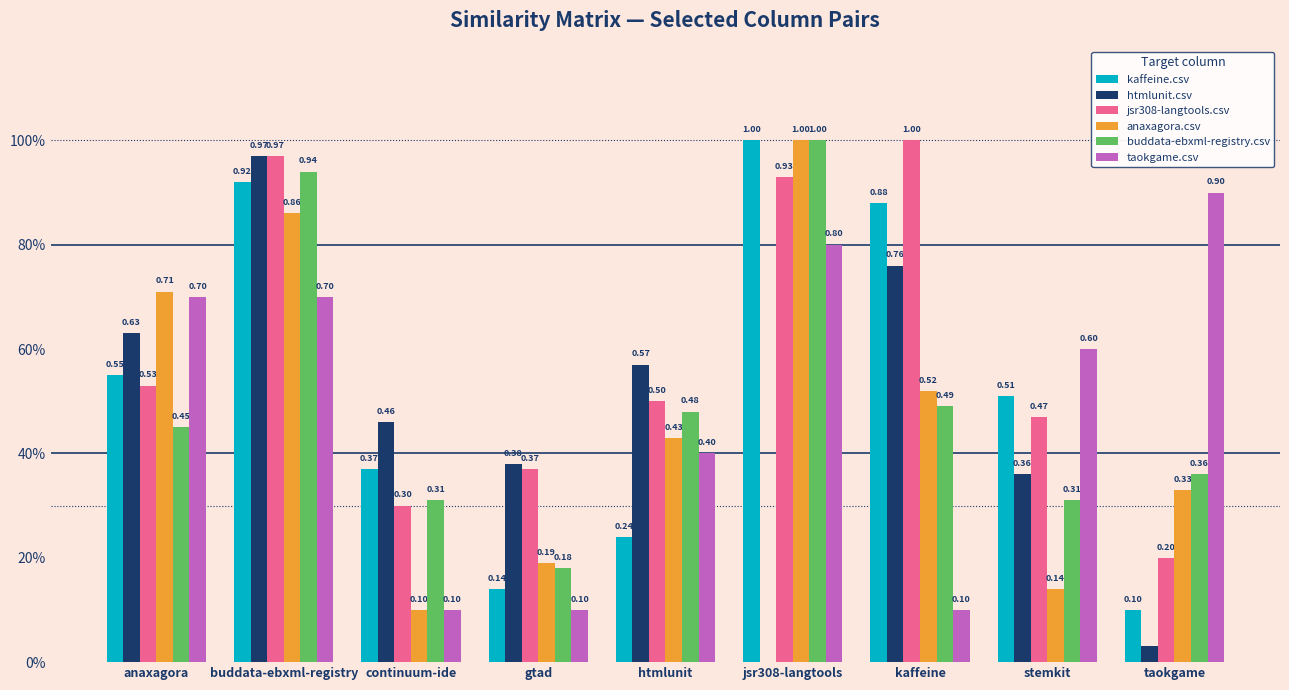

What is the average value of the anaxagora.csv series?

0.5